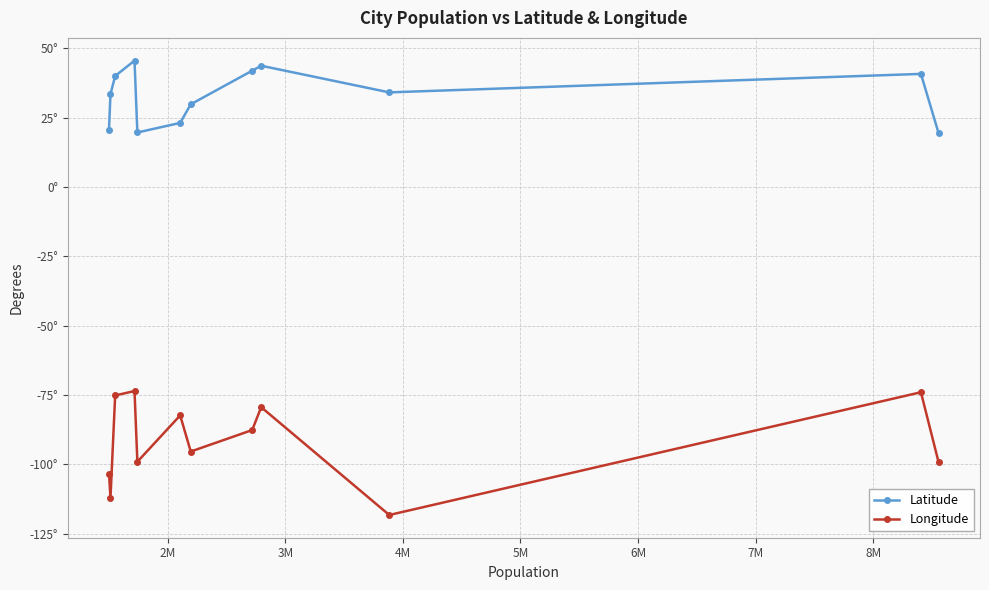

What is the lowest value of the Latitude series?

19.4